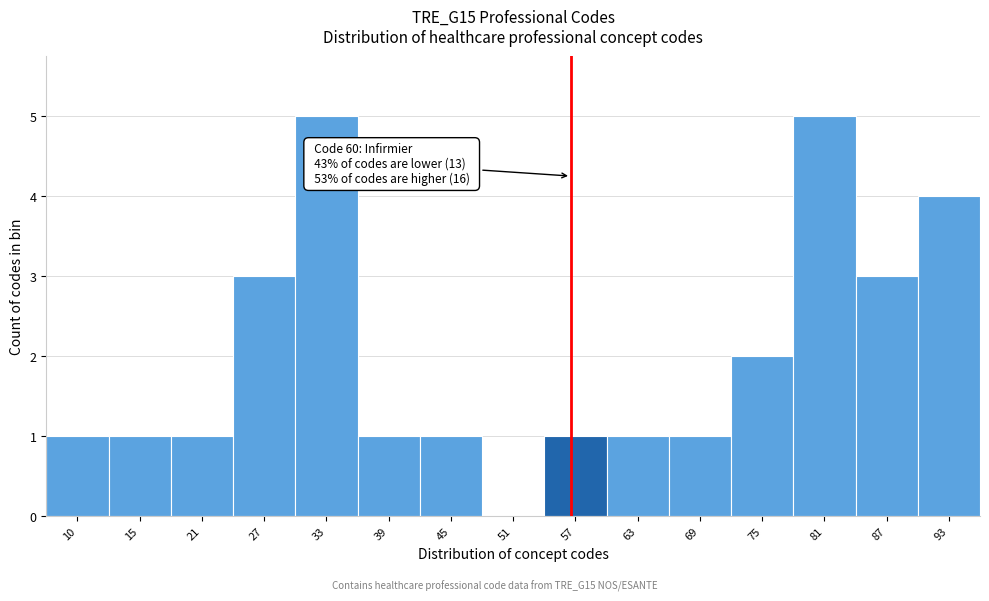

Reading left to right, extract all data points from this chart.

10=1	15=1	21=1	27=3	33=5	39=1	45=1	51=0	57=1	63=1	69=1	75=2	81=5	87=3	93=4